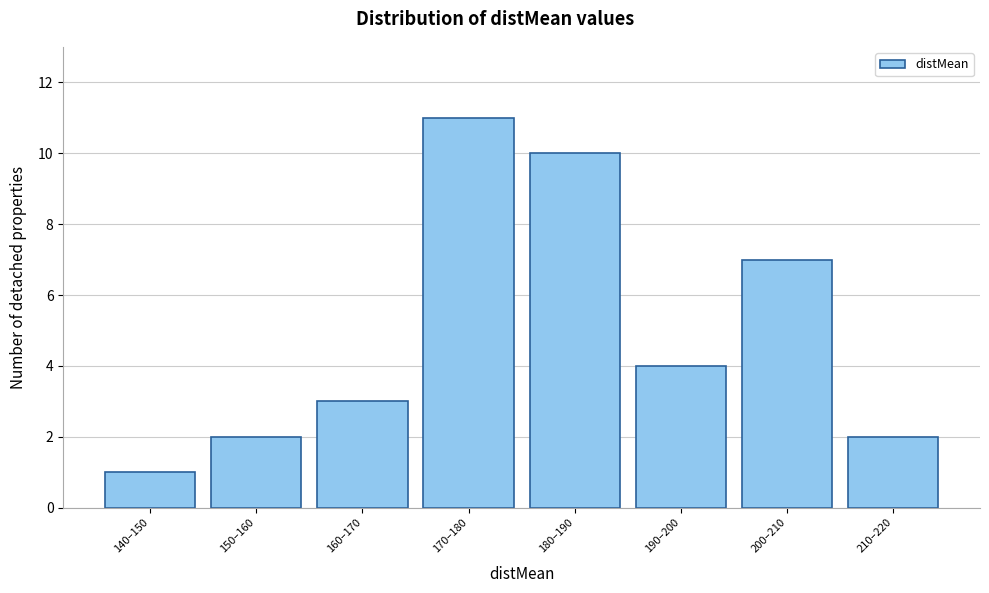

Reading right to left, list all the values displayed in this chart.

210–220=2	200–210=7	190–200=4	180–190=10	170–180=11	160–170=3	150–160=2	140–150=1